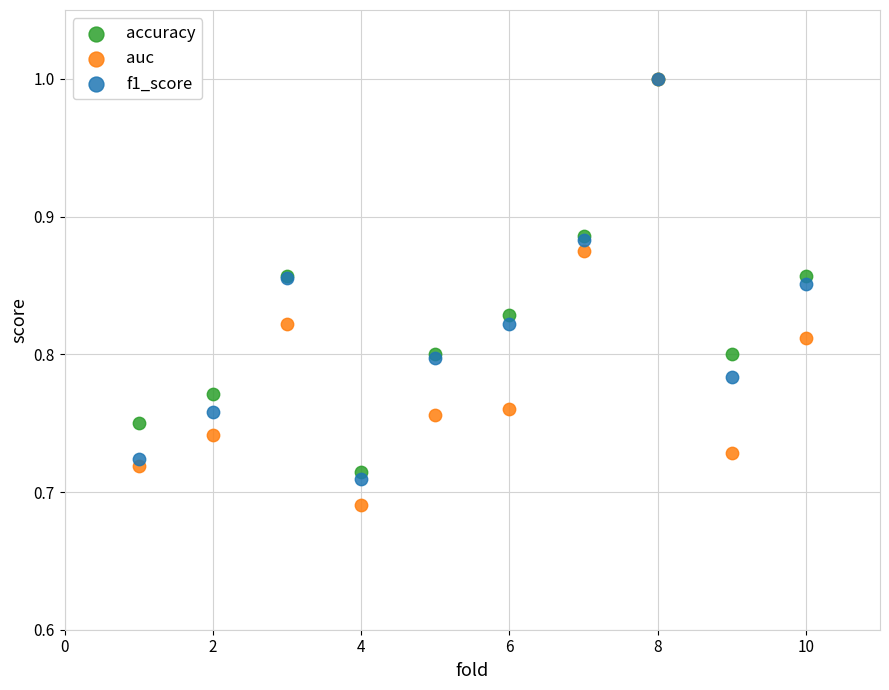

Which series has the widest spread of Y values?

auc